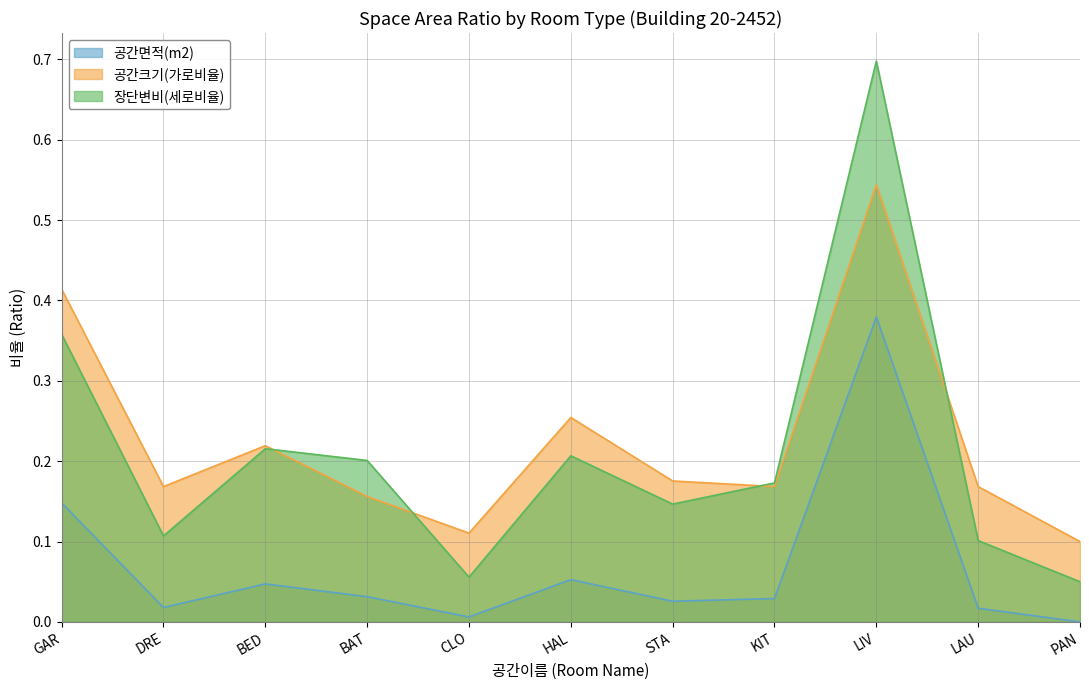

The 장단변비(세로비율) series shows 0.1 at STA. True or false?

True